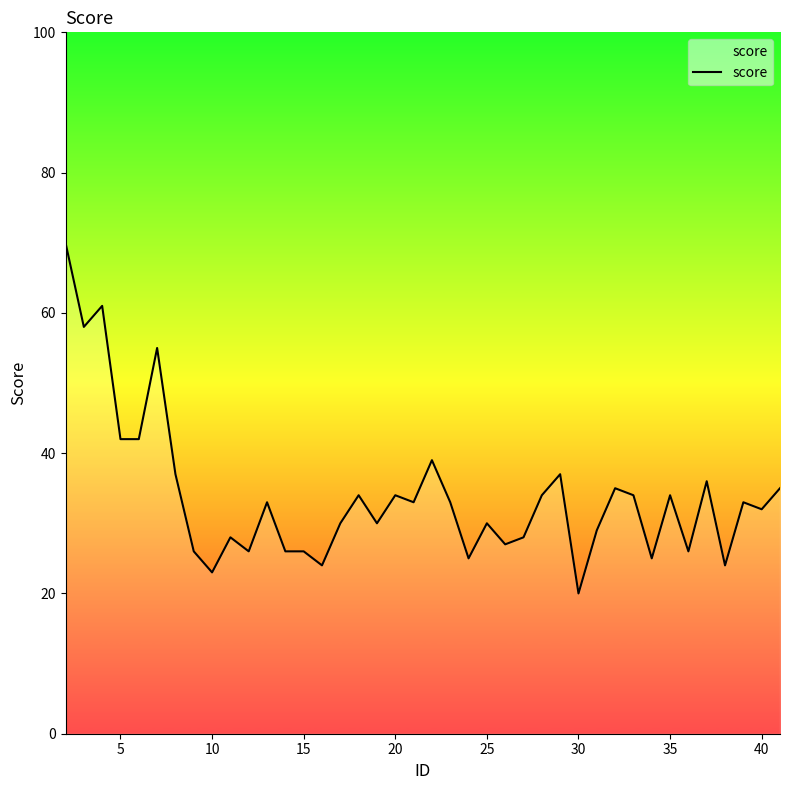

What is the smallest value displayed?

20